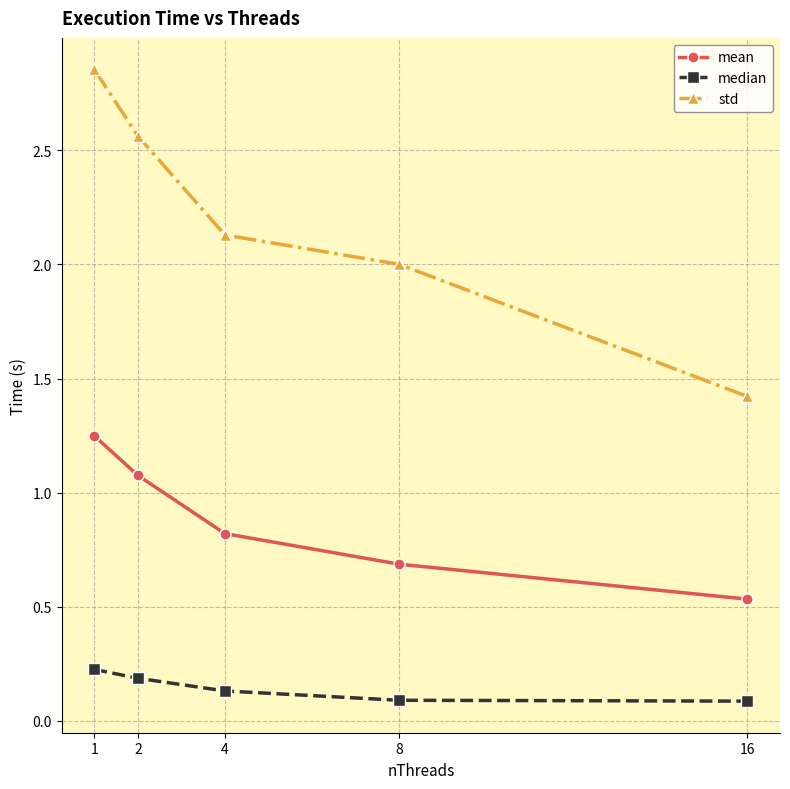

Count the mean values in the range 0 to 1.

3